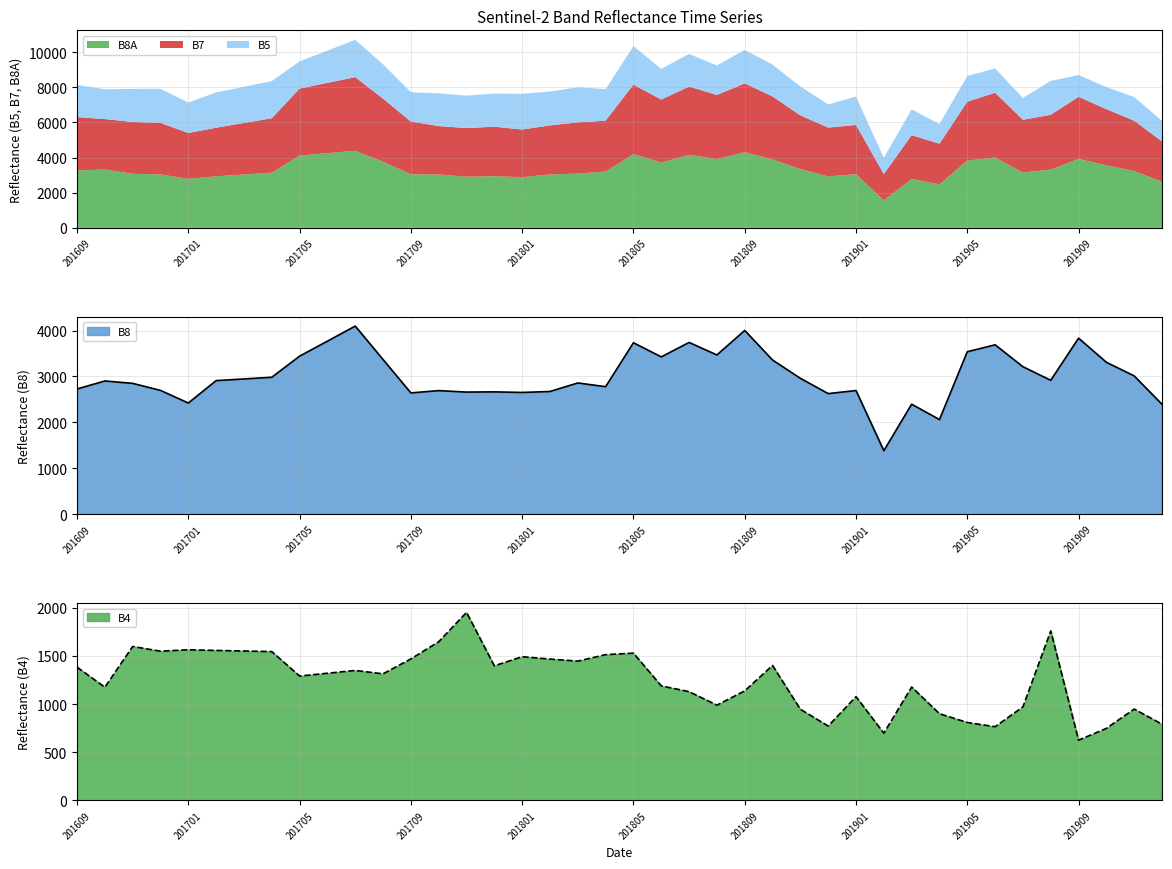

True or false: B7 and B5 intersect in this chart.

False